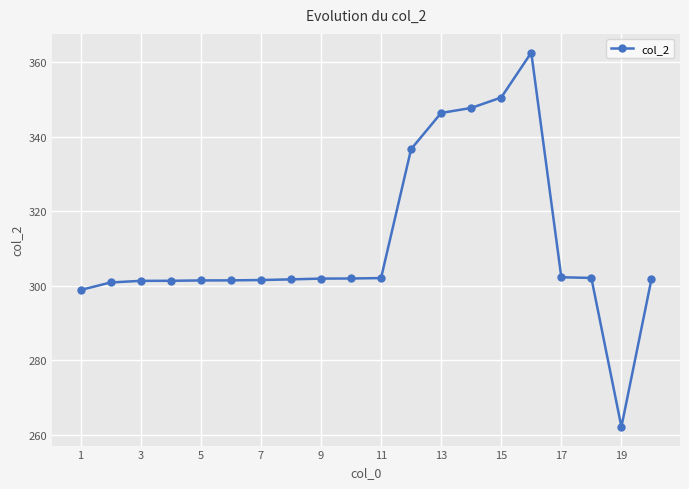

How many lines are shown in the chart?

1